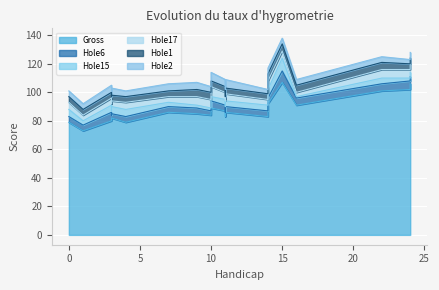

What is the difference between the Hole2 values at 4 and 3?

1